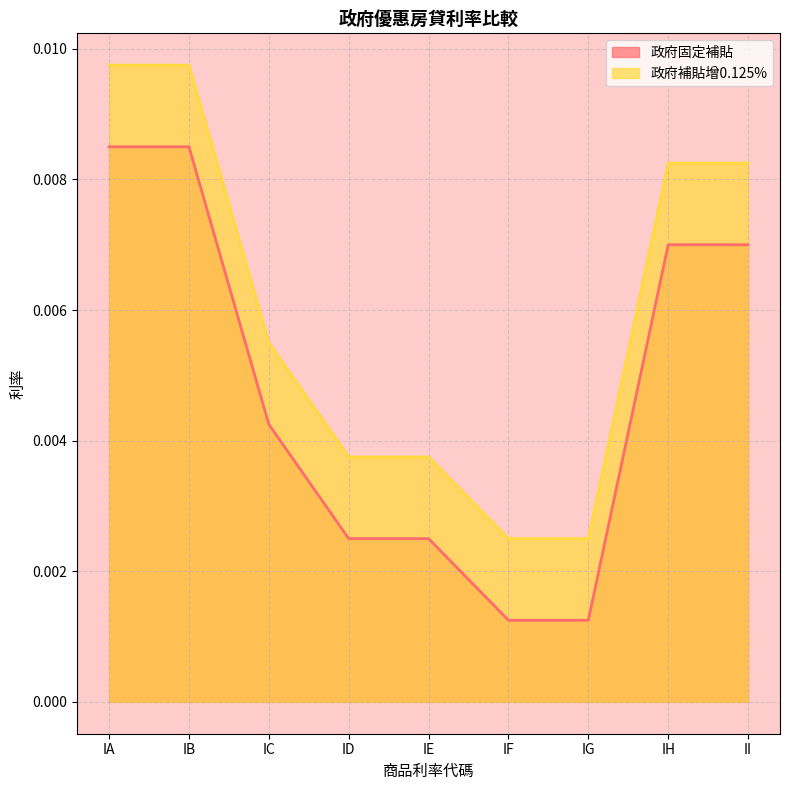

List the labels in order of 政府固定補貼 value, largest first.

IA, IB, IH, II, IC, ID, IE, IF, IG